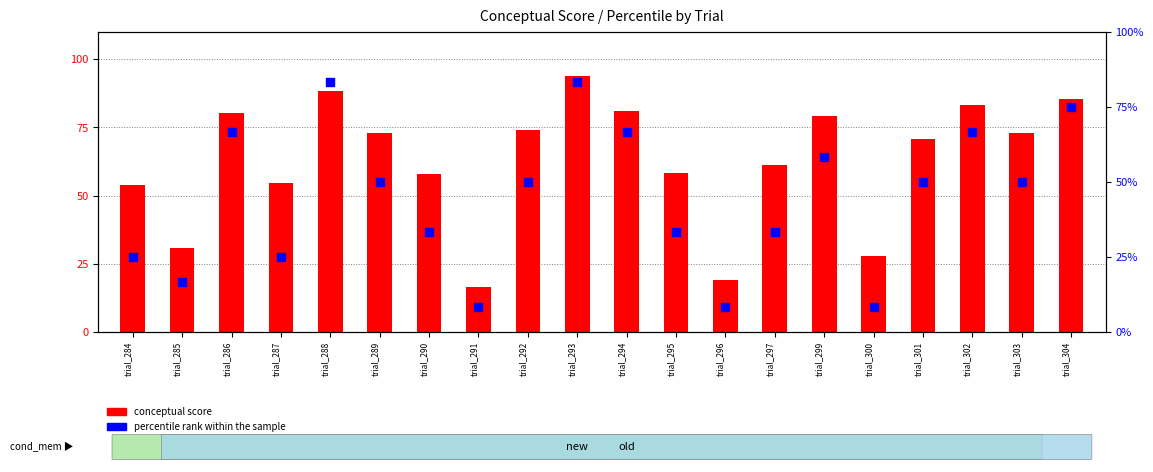

Which series has the largest Y range (max minus min)?

conceptual score